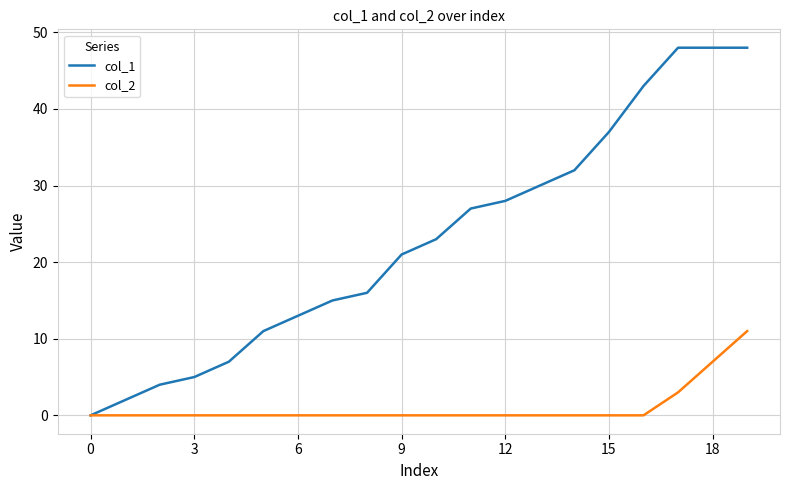

Which series has the widest spread of values?

col_1